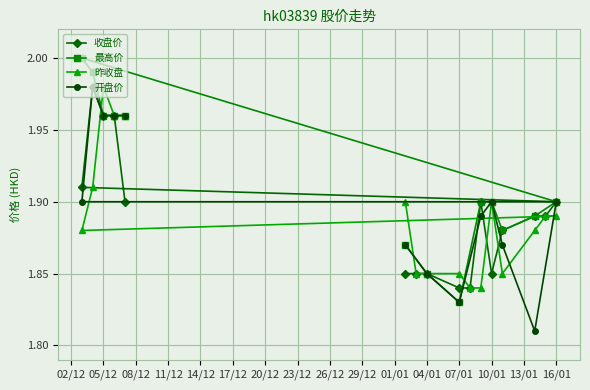

Count the 收盘价 values in the range 1 to 2.

16